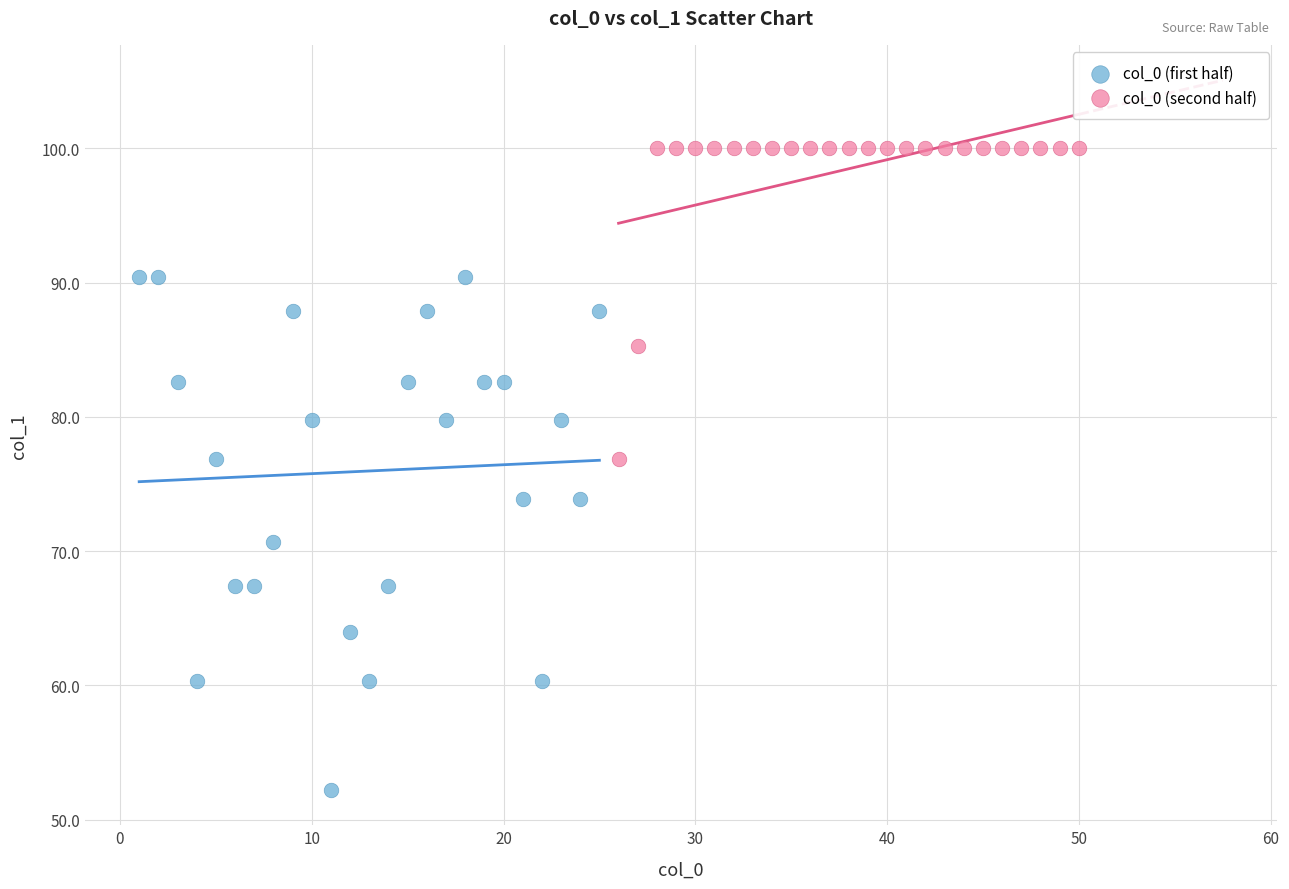

Which series contains the highest Y value?

col_0 (second half)